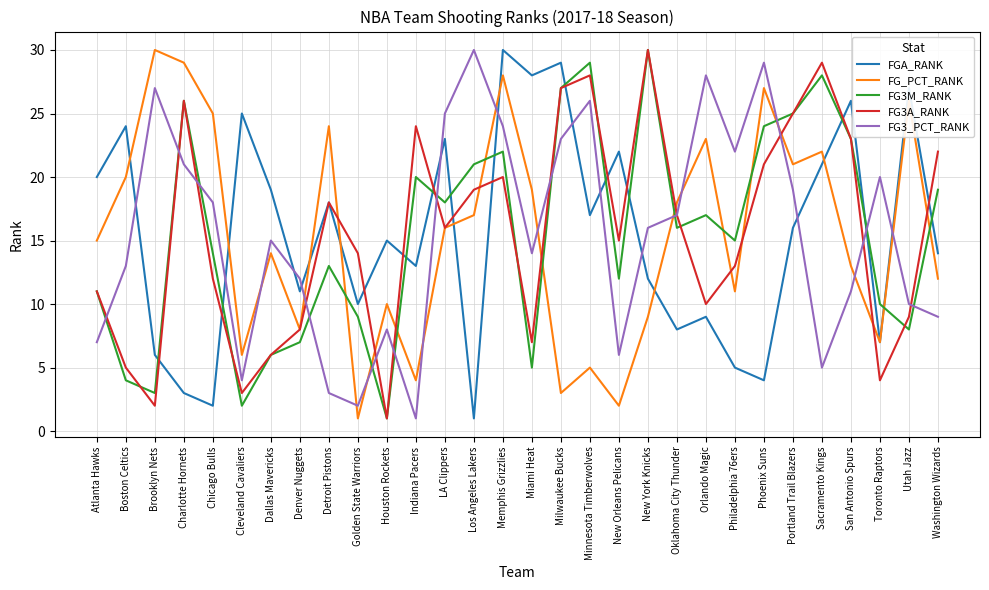

Is the value of FG3A_RANK at New York Knicks greater than the value of FGA_RANK at Toronto Raptors?

Yes